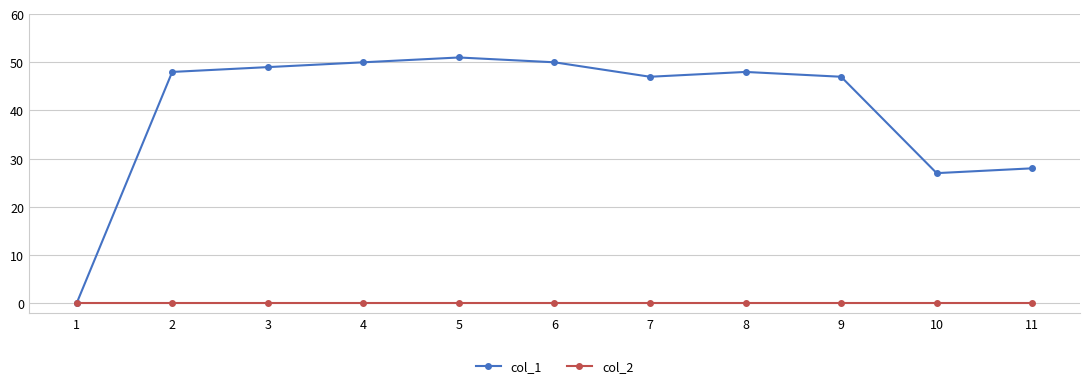

Which series changed the most between 9 and 10?

col_1